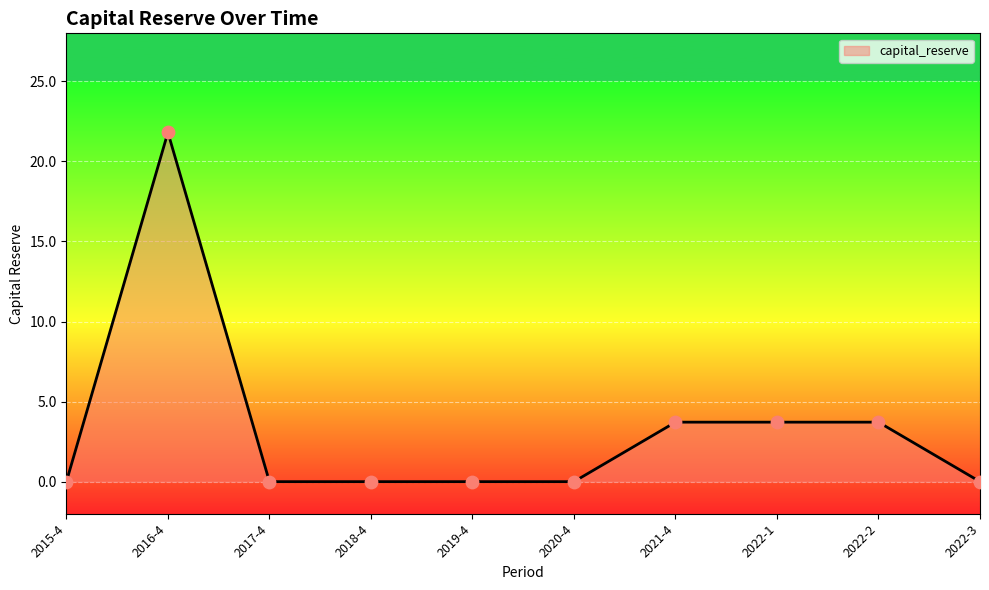

Which has a higher value, 2022-3 or 2021-4?

2021-4